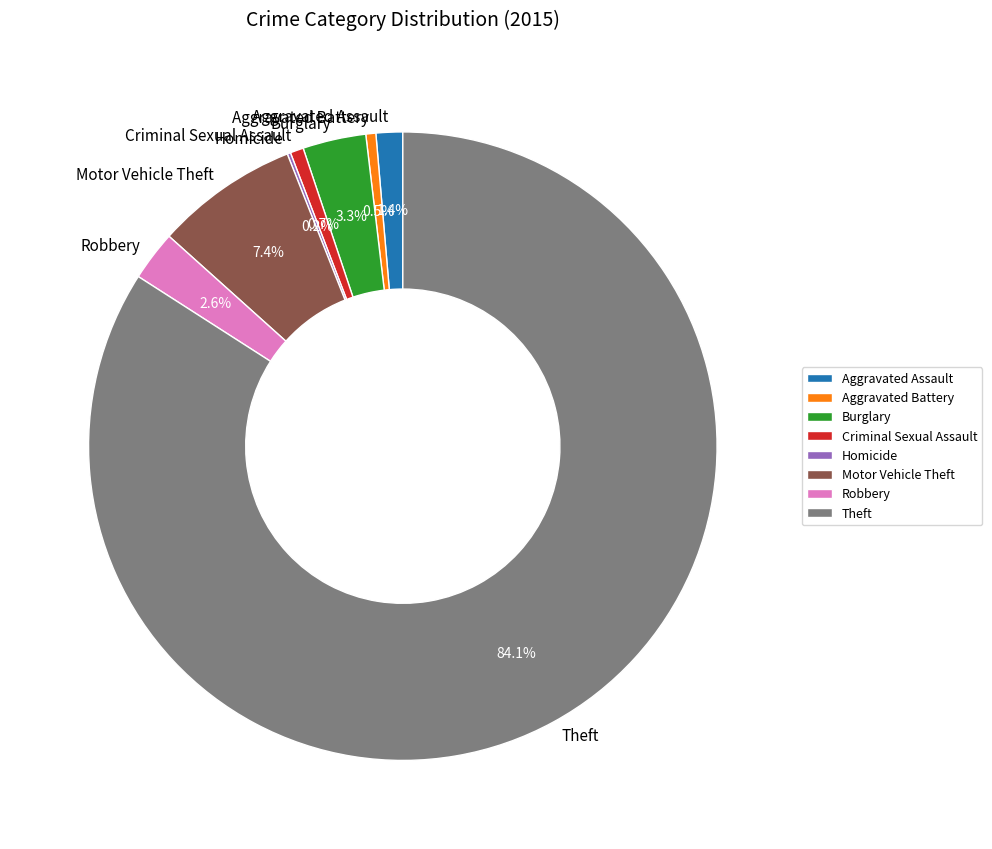

Which slice represents more than half of the pie?

Theft